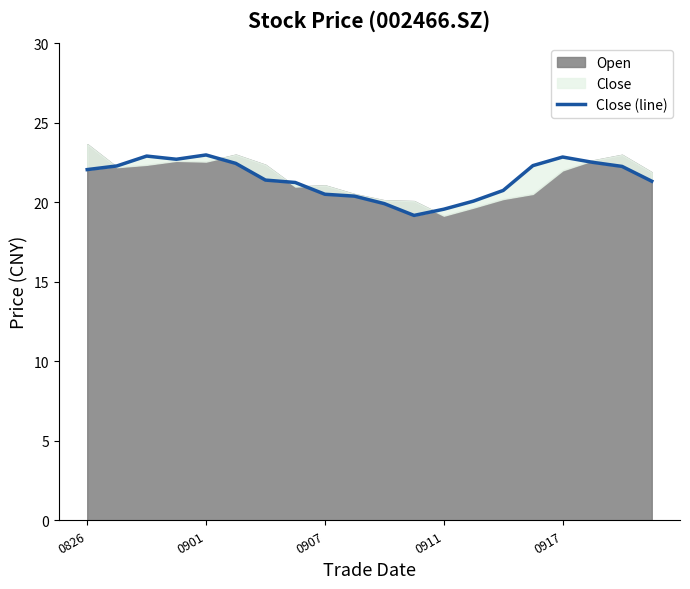

What is the smallest value displayed?

19.2